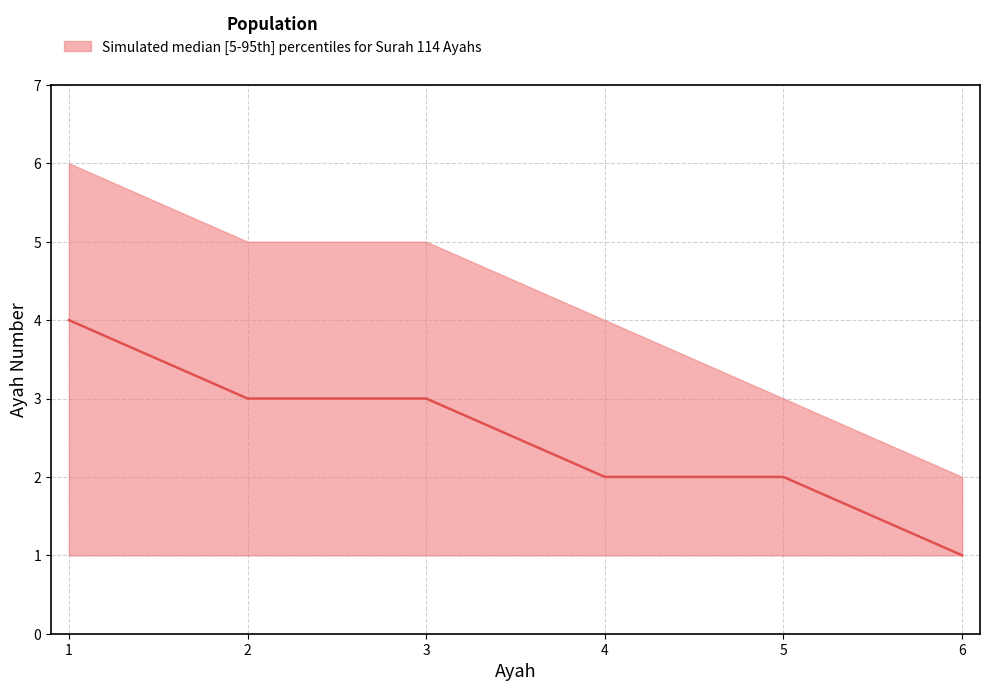

What is the average value?

2